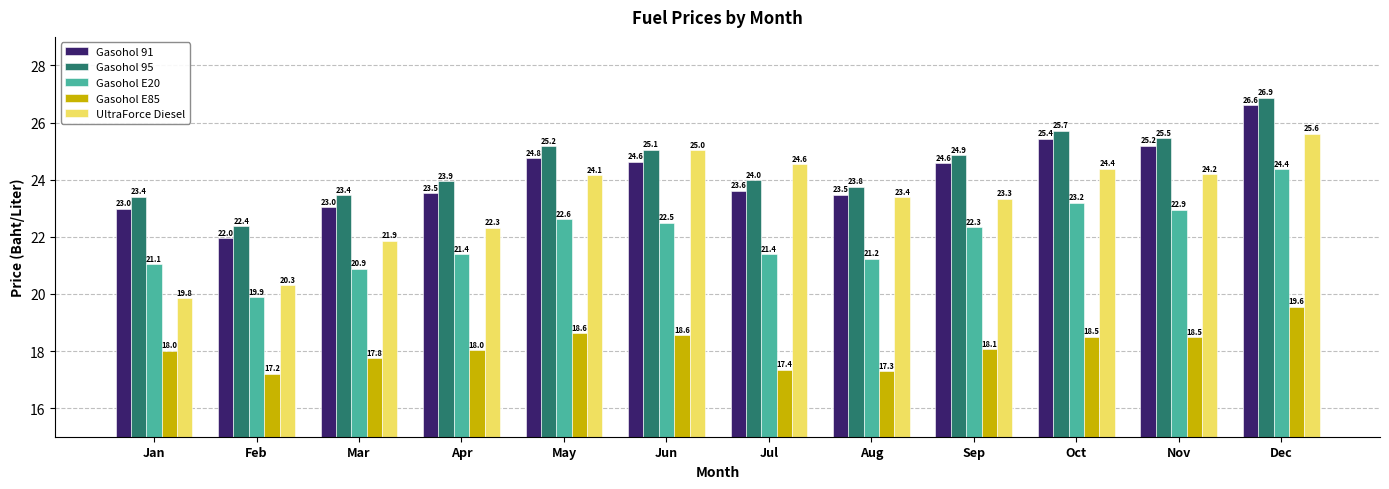

What is the average value of the Gasohol E20 series?

22.0